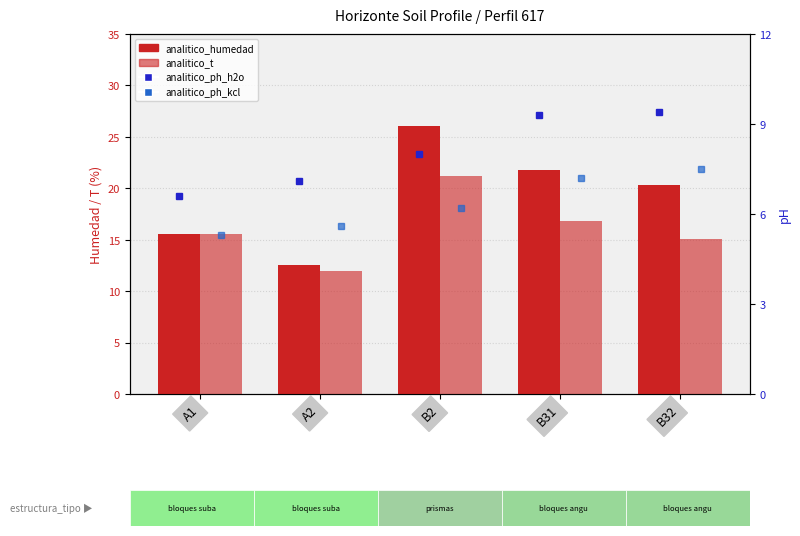

What is the average value of the analitico_ph_h2o series?

8.1